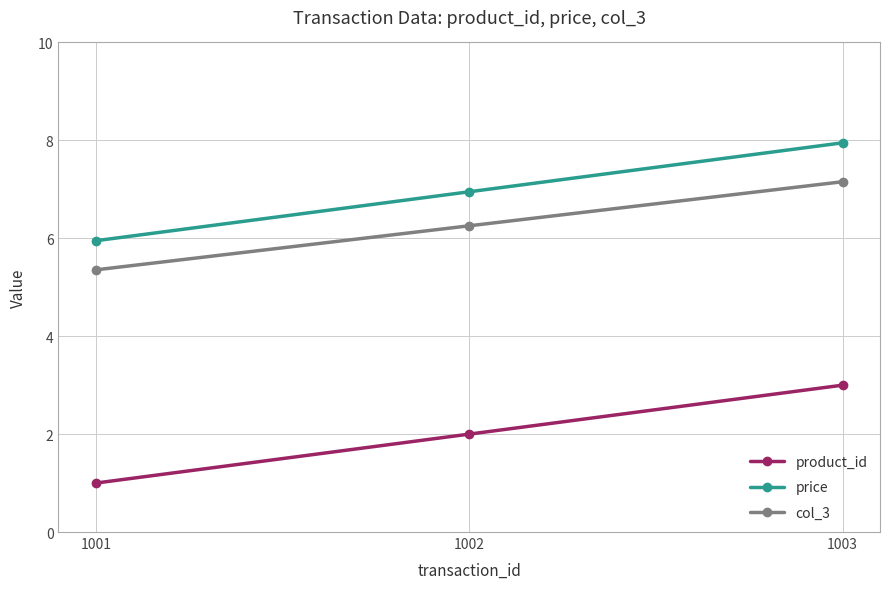

Reading left to right, list all the values displayed in this chart.

product_id: 1.0	2.0	3.0
price: 6.0	7.0	8.0
col_3: 5.4	6.3	7.2